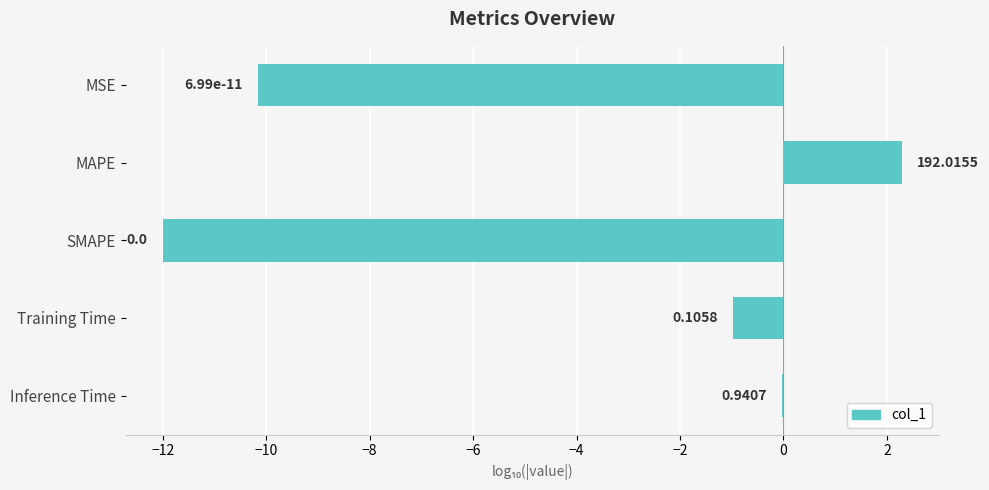

Are the bars horizontal?

Yes